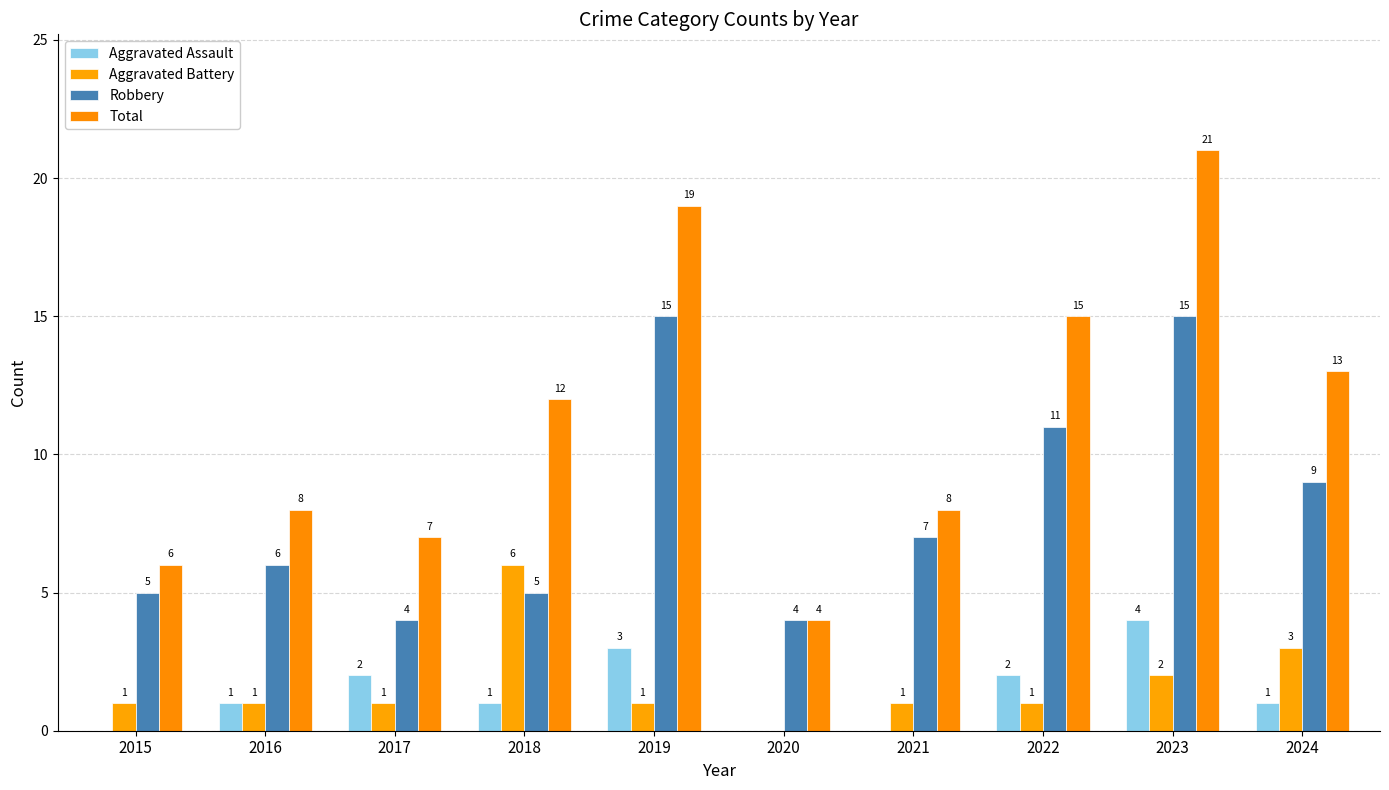

Count the number of data series in this chart.

4